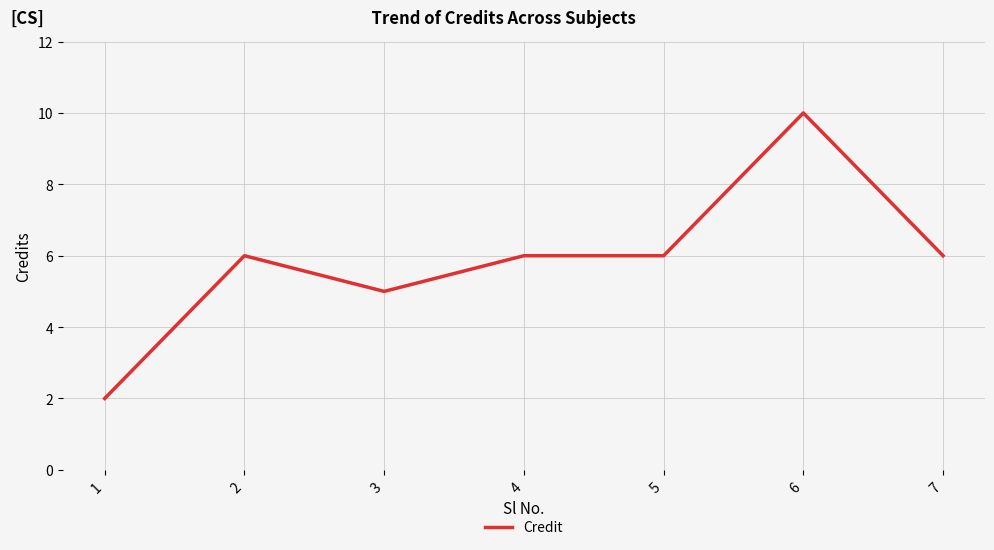

How many lines are shown in the chart?

1